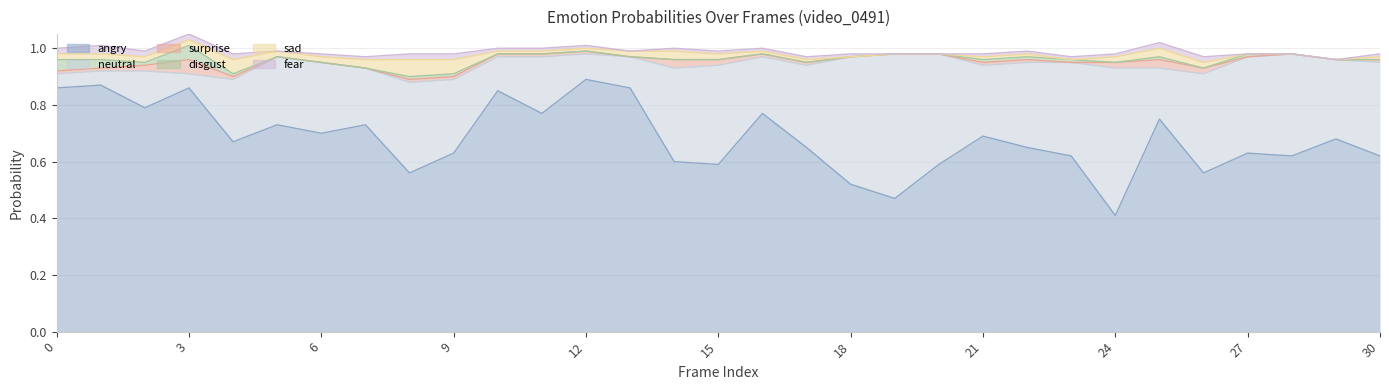

How many data points does each series have?

31